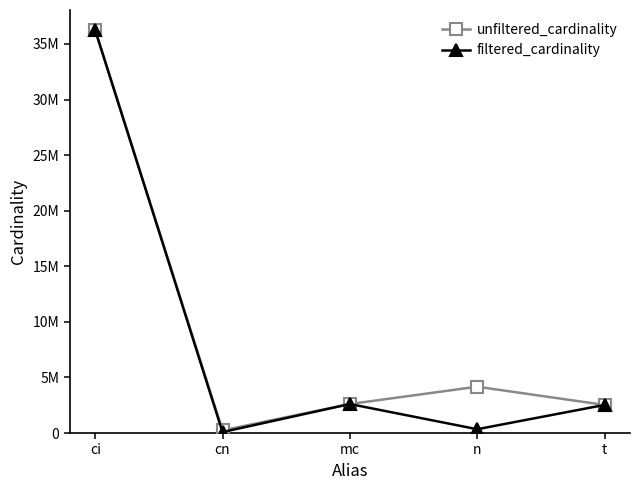

True or false: unfiltered_cardinality has more than 0 interior local peaks.

True